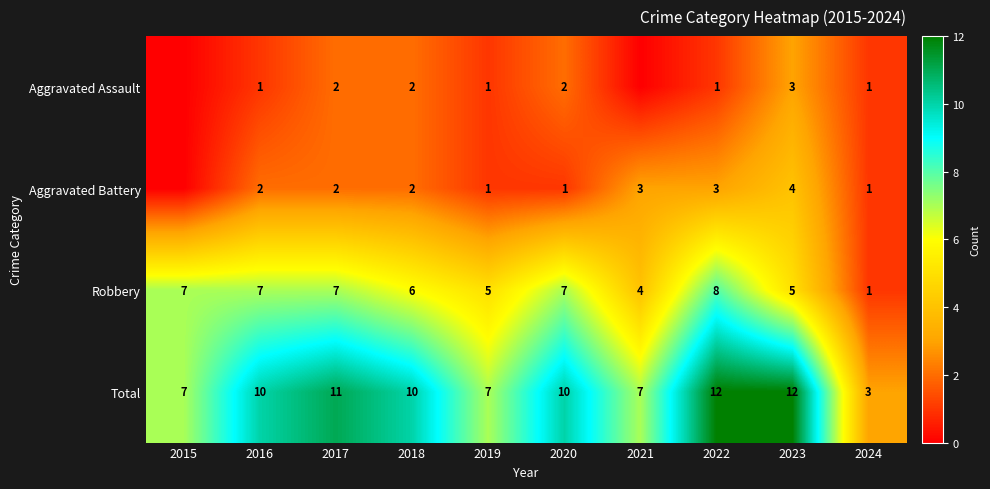

Where does the Total series first go above 10?

2017